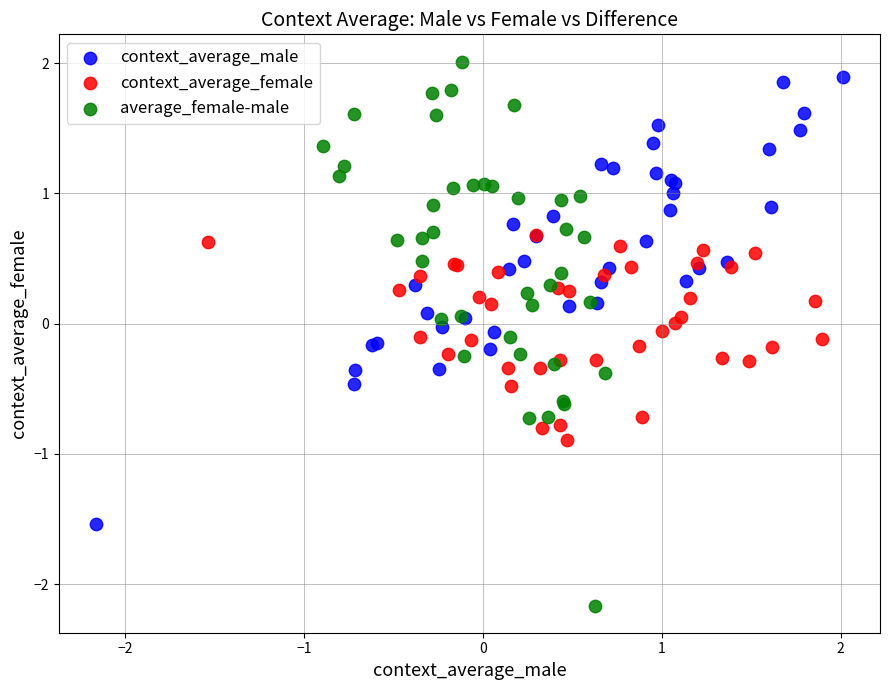

Which series contains the lowest Y value?

average_female-male